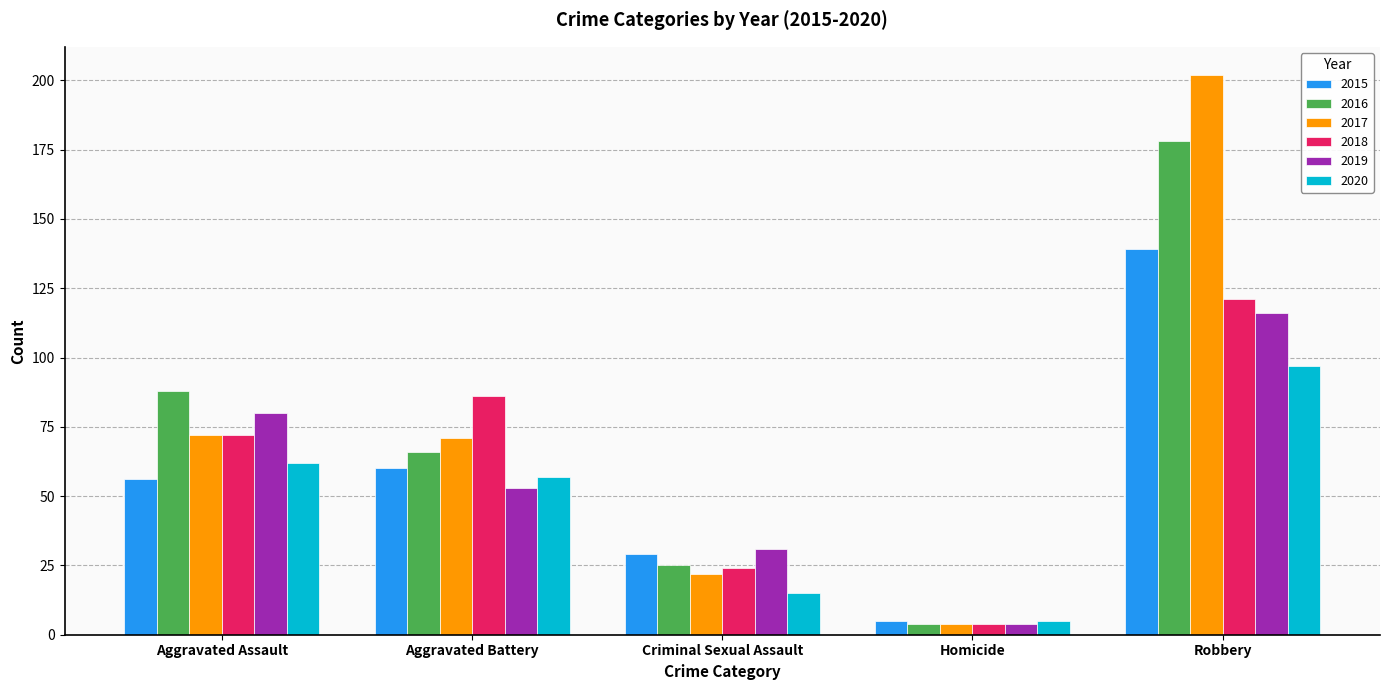

How many bars are there in each group?

6